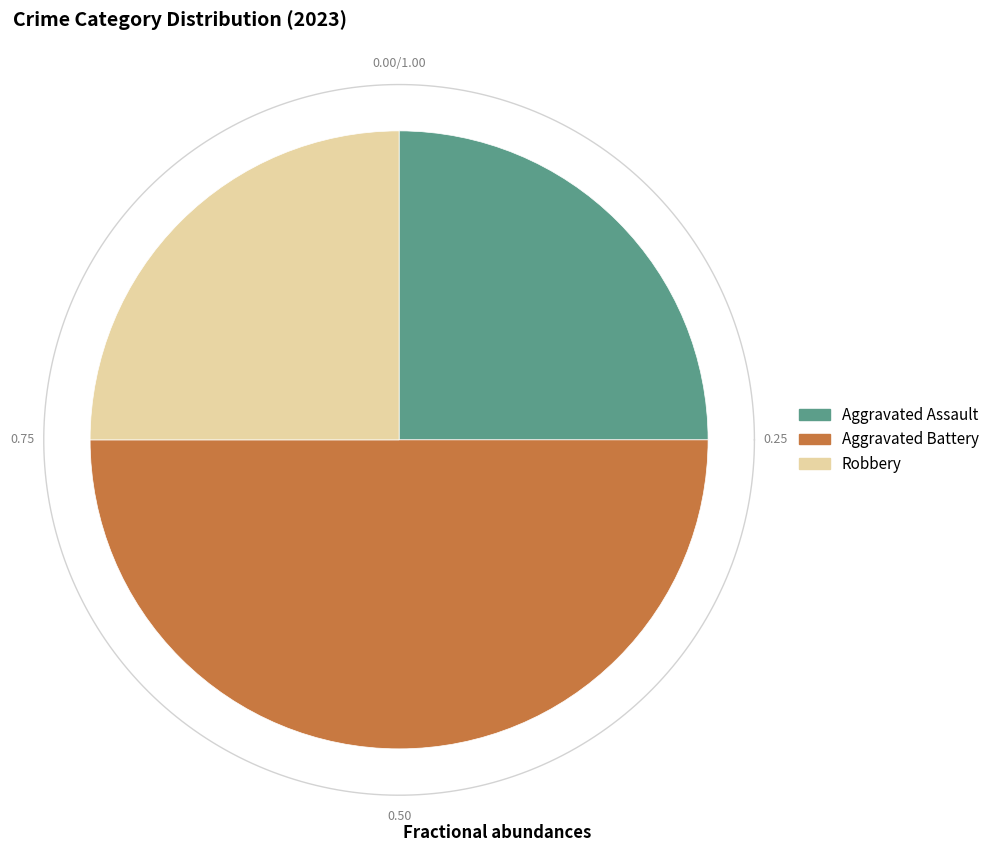

The Aggravated Battery slice represents 39% of the pie. True or false?

False